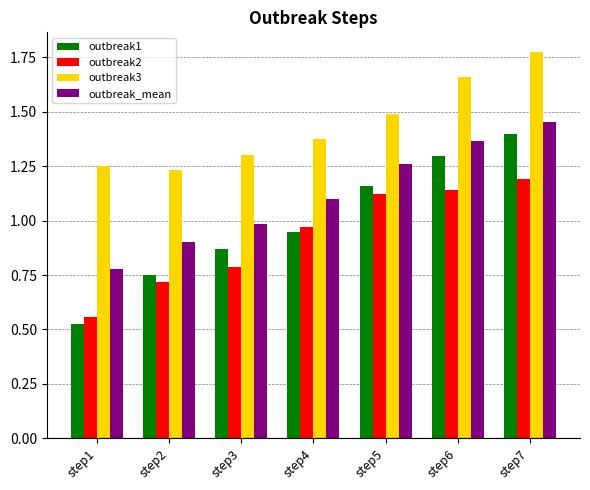

At how many categories does at least one series exceed 1?

7